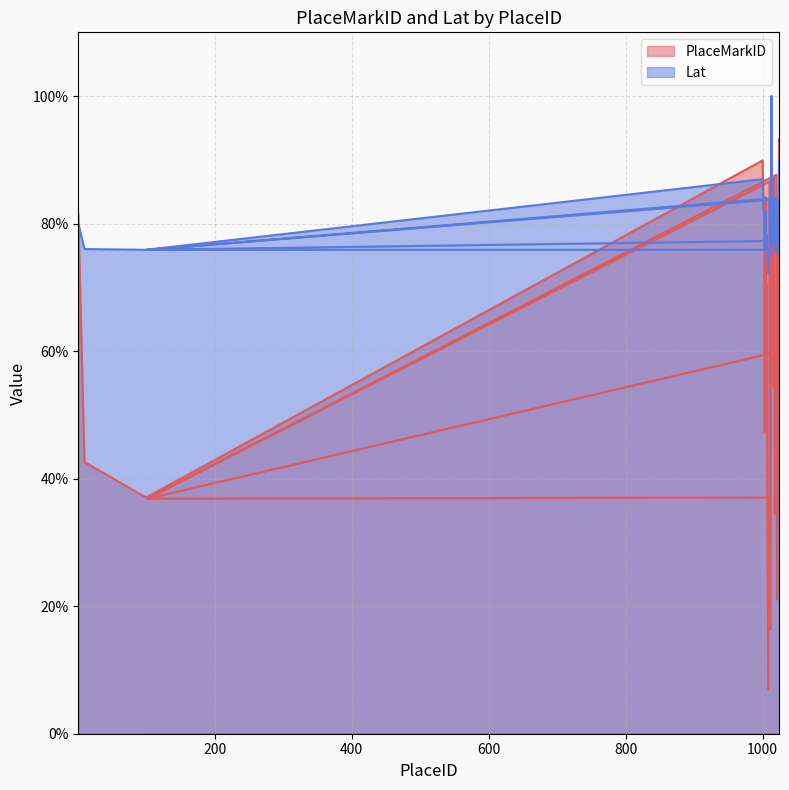

In PlaceMarkID, how many points are lower than both neighbors (excluding endpoints)?

9